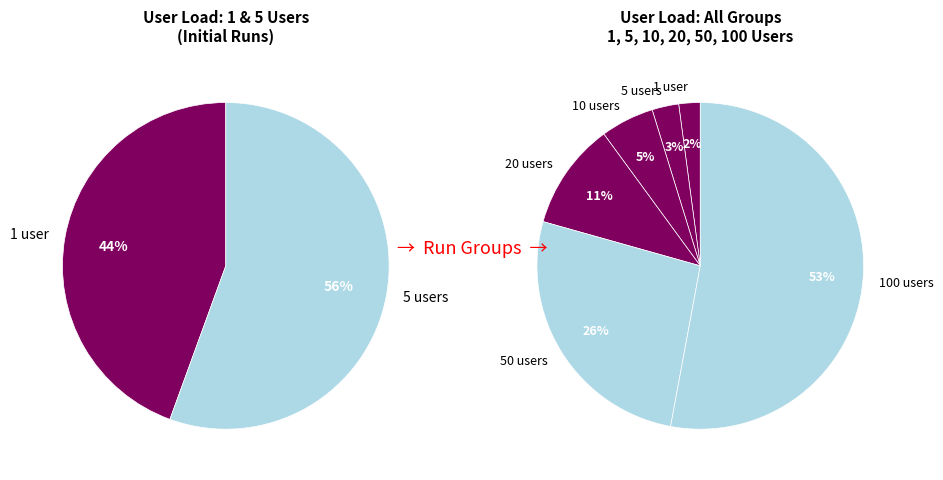

To the nearest percent, what is the difference between the 5 users and 20 users slice percentages?

8%